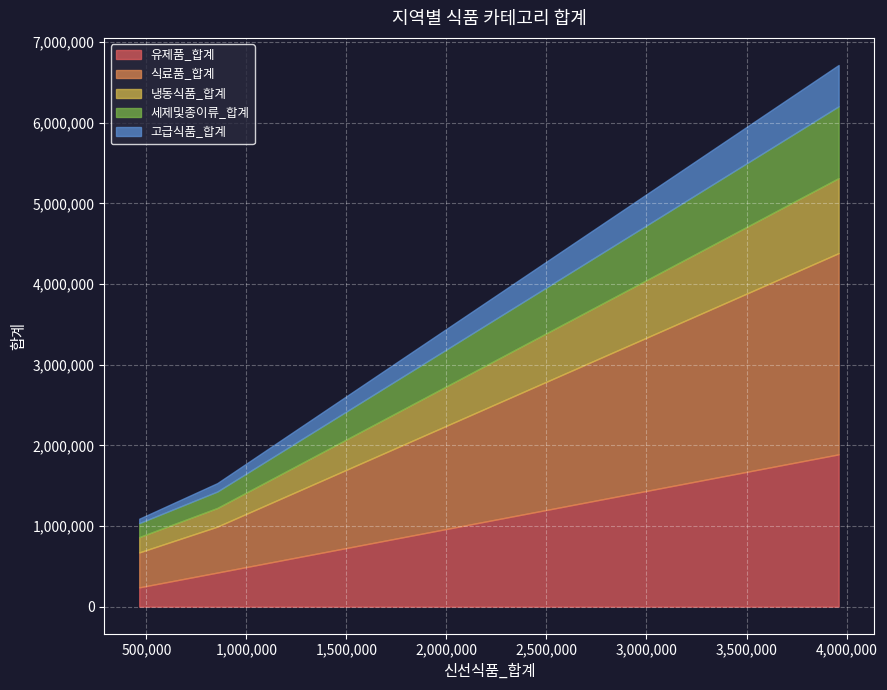

What is the highest value of the 유제품_합계 series?

1888759